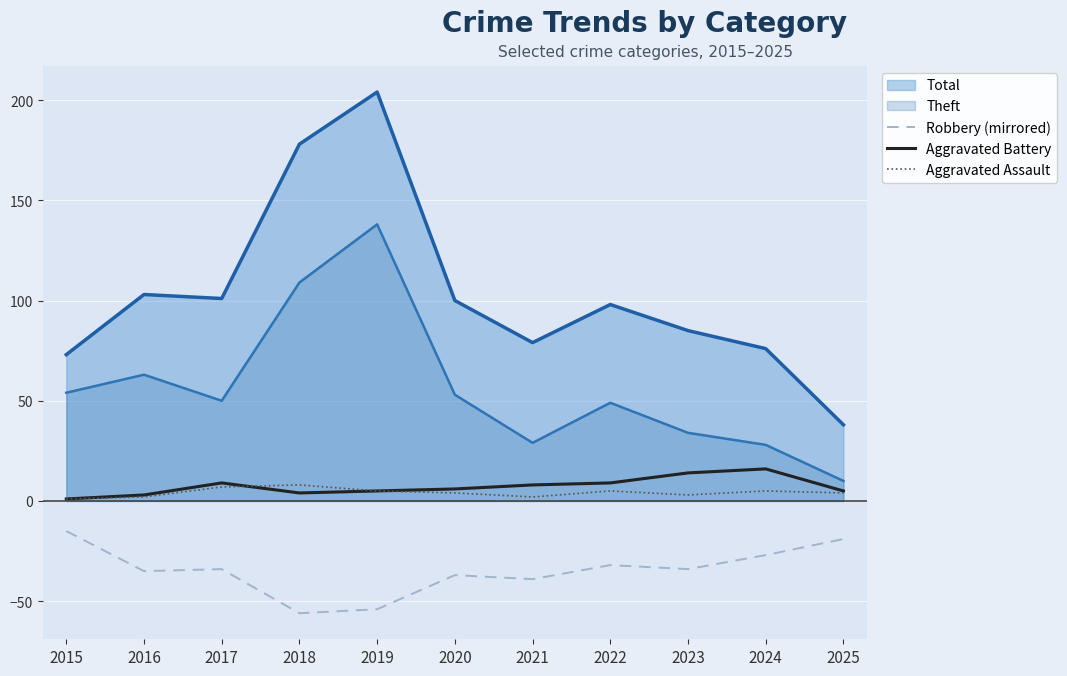

The value of Aggravated Assault at 2022 is 3. True or false?

False